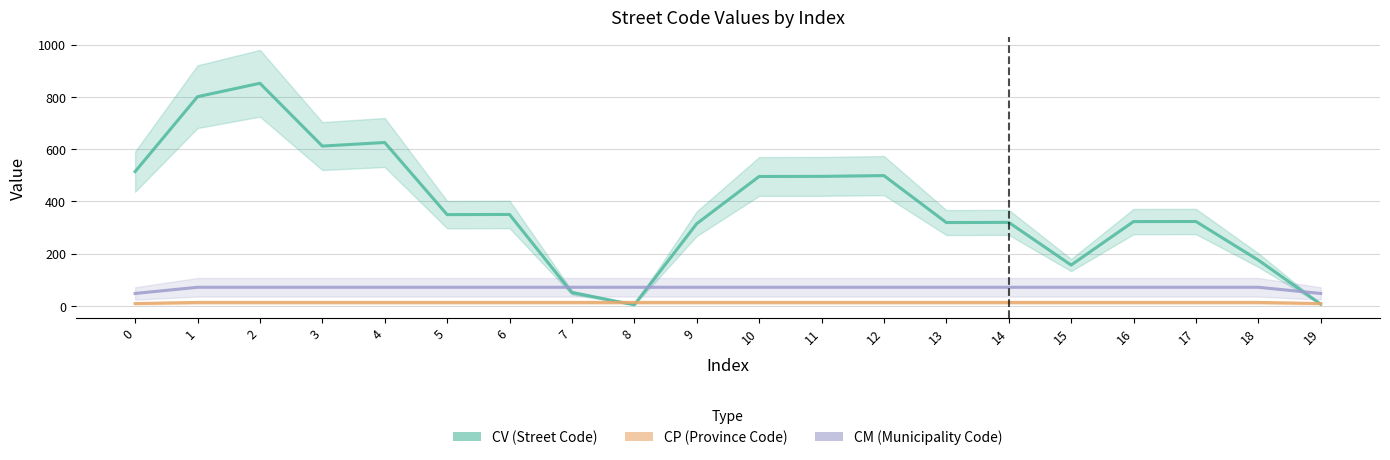

At how many categories does at least one series exceed 205?

15